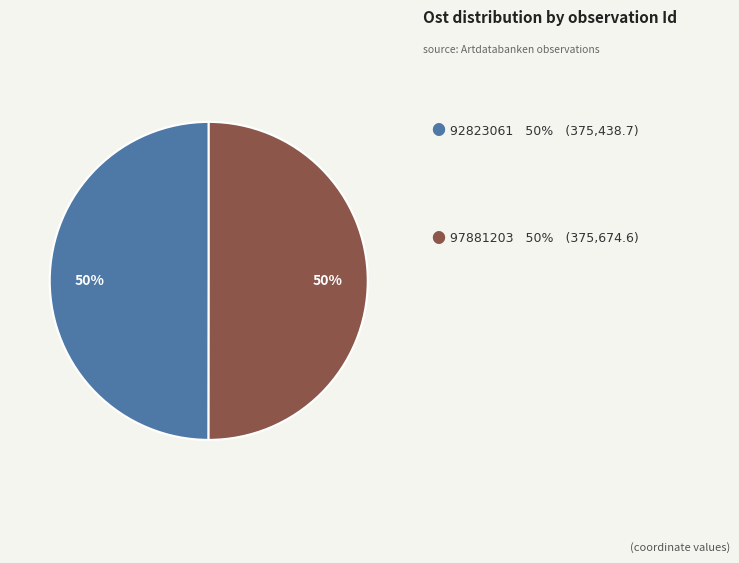

Count the number of slices in the pie.

2